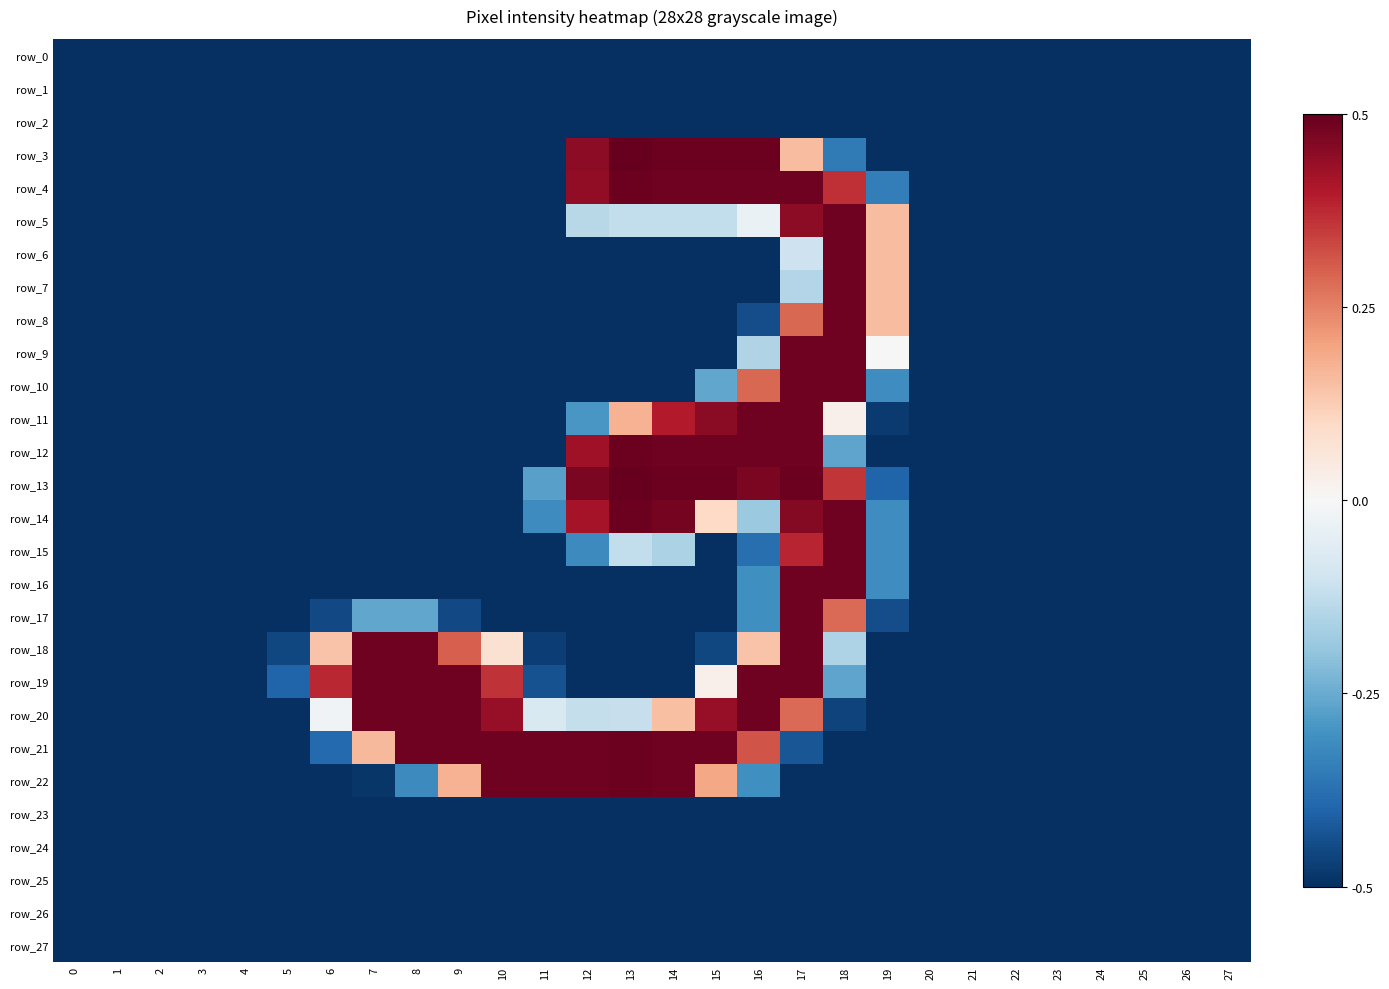

List the labels in order of row_8 value, smallest first.

0, 1, 2, 3, 4, 5, 6, 7, 8, 9, 10, 11, 12, 13, 14, 15, 20, 21, 22, 23, 24, 25, 26, 27, 16, 19, 17, 18